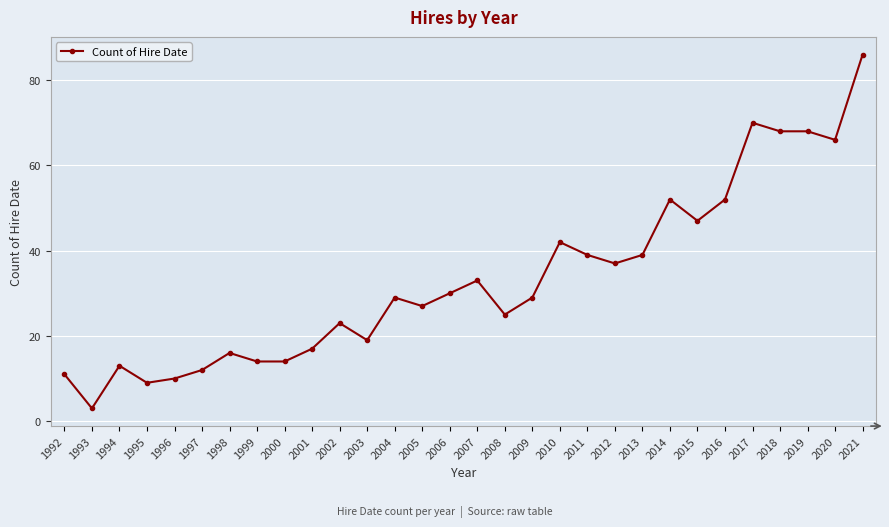

The value at 2003 is 28. True or false?

False